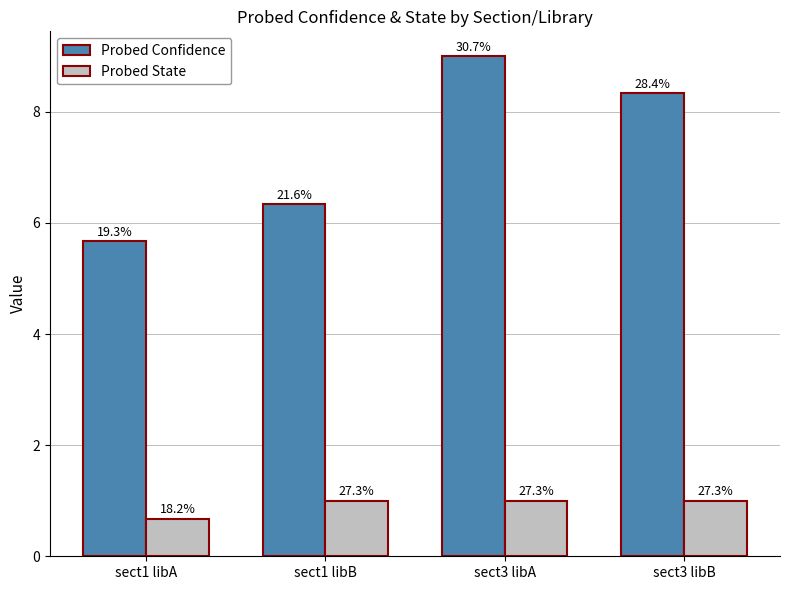

What is the value of the Probed State bar at the 2nd from the left?

1.0